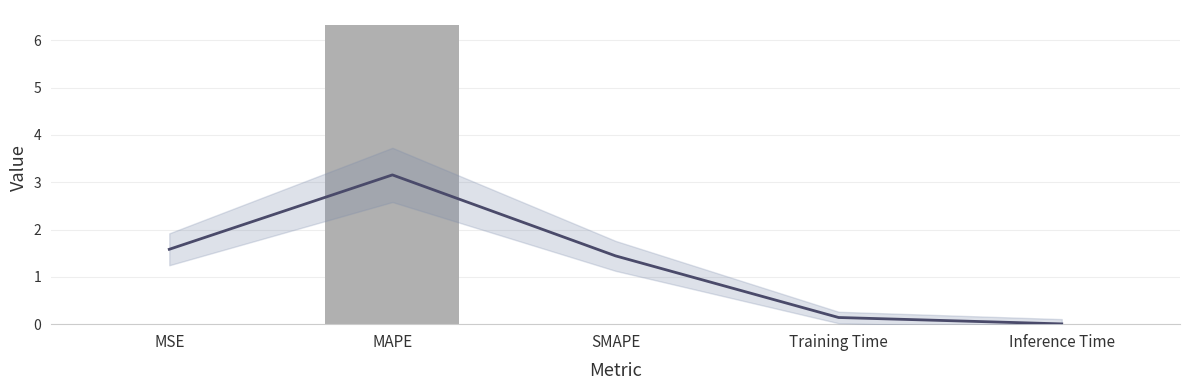

True or false: the data shows 0.0 at Inference Time.

True